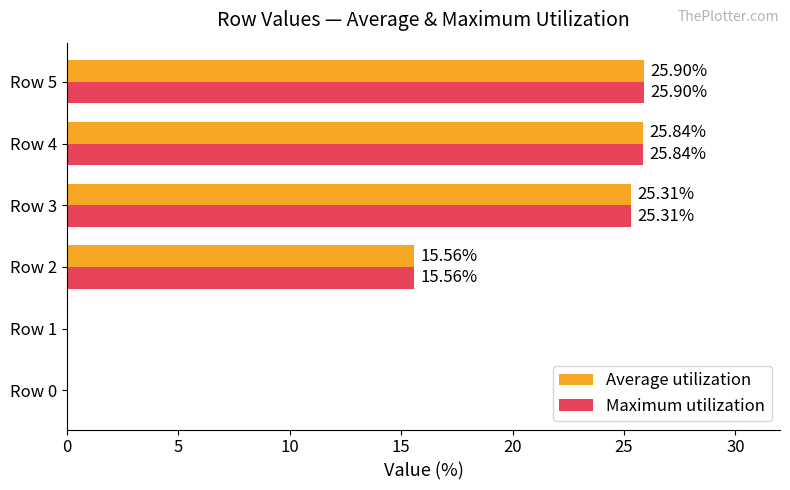

At which category is the sum across all series the highest?

Row 5